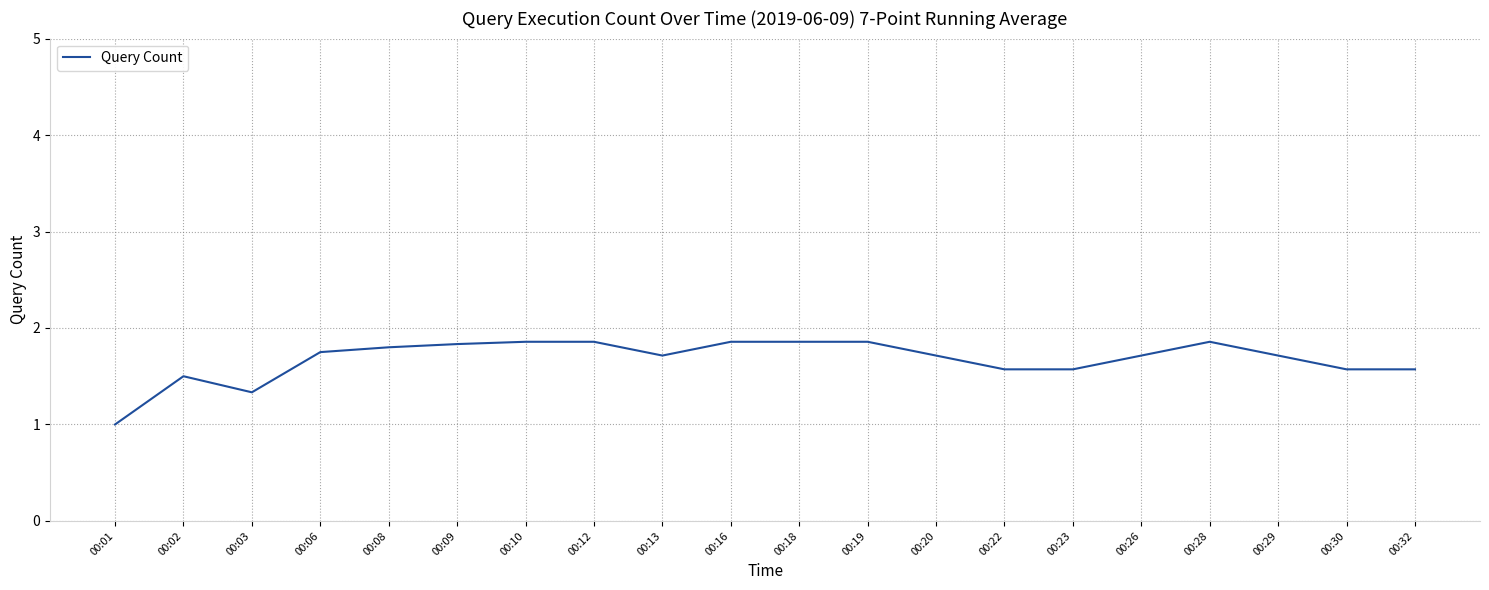

What is the difference between the second highest and minimum values?

0.9